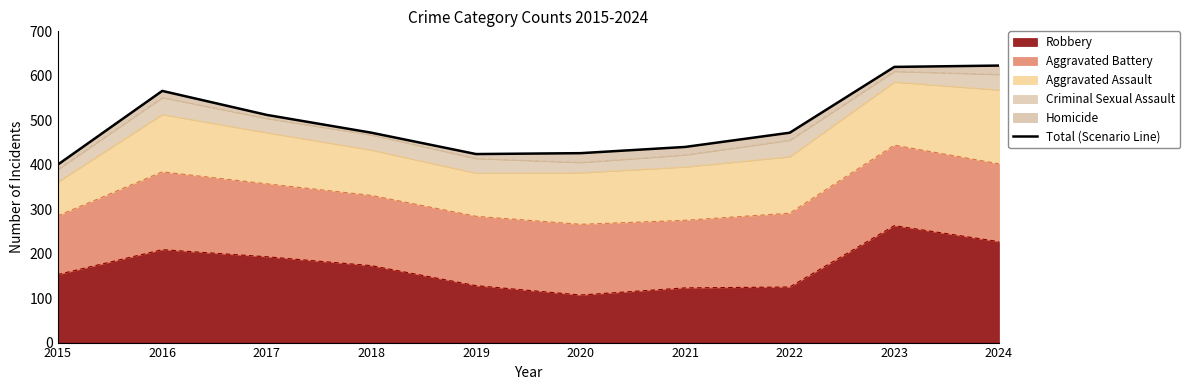

What is the value of the 6th point from the left?

426